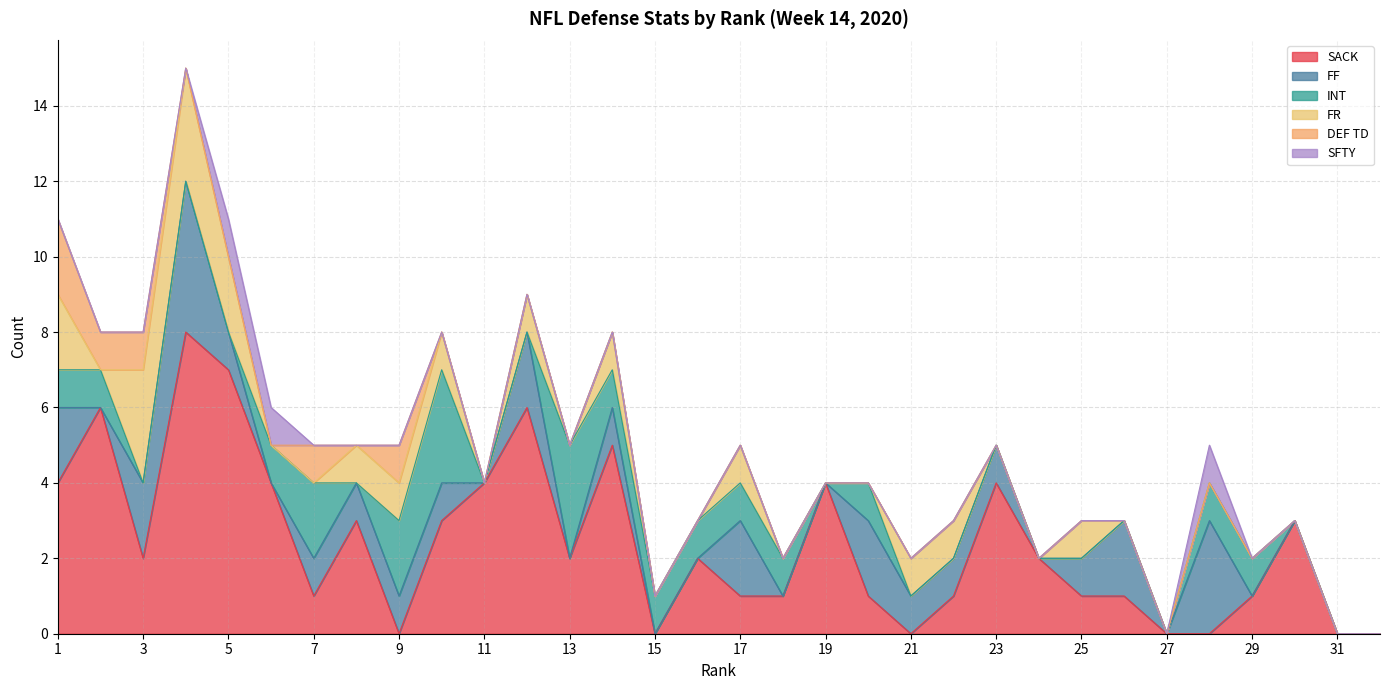

Reading right to left, extract all data points from this chart.

SACK: 0	0	3	1	0	0	1	1	2	4	1	0	1	4	1	1	2	0	5	2	6	4	3	0	3	1	4	7	8	2	6	4
FF: 0	0	0	0	3	0	2	1	0	1	1	1	2	0	0	2	0	0	1	0	2	0	1	1	1	1	0	1	4	2	0	2
INT: 0	0	0	1	1	0	0	0	0	0	0	0	1	0	1	1	1	1	1	3	0	0	3	2	0	2	1	0	0	0	1	1
FR: 0	0	0	0	0	0	0	1	0	0	1	1	0	0	0	1	0	0	1	0	1	0	1	1	1	0	0	2	3	3	0	2
DEF TD: 0	0	0	0	0	0	0	0	0	0	0	0	0	0	0	0	0	0	0	0	0	0	0	1	0	1	0	0	0	1	1	2
SFTY: 0	0	0	0	1	0	0	0	0	0	0	0	0	0	0	0	0	0	0	0	0	0	0	0	0	0	1	1	0	0	0	0